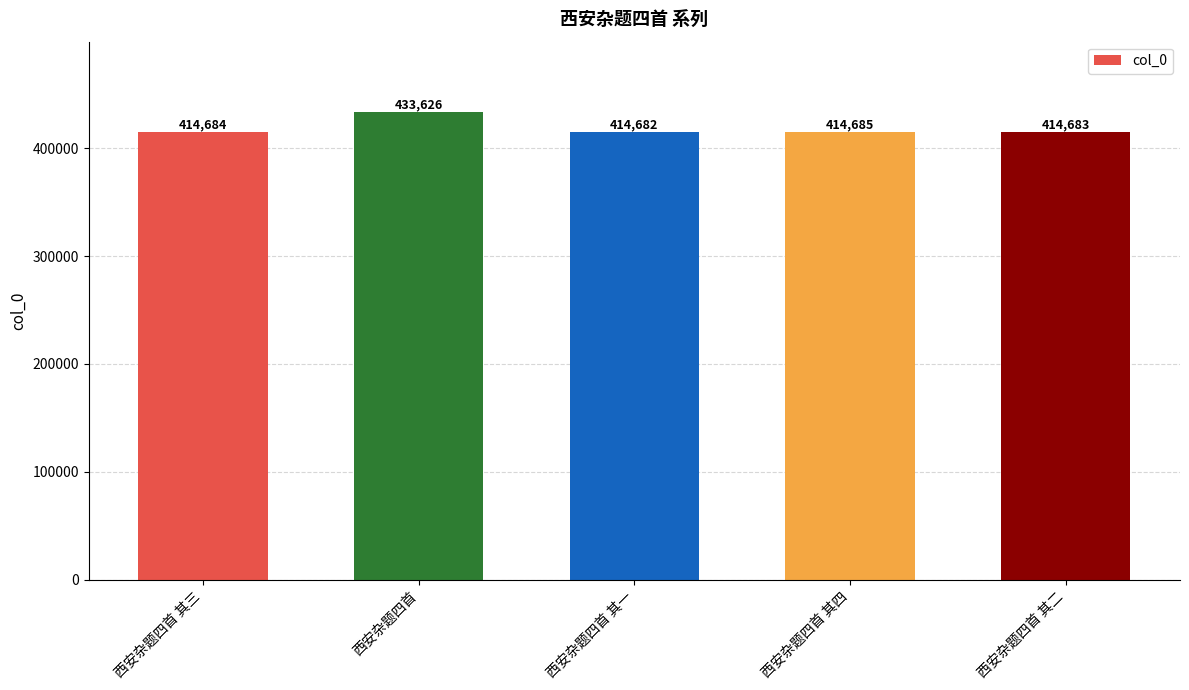

What position from the right is 西安杂题四首 其二?

1